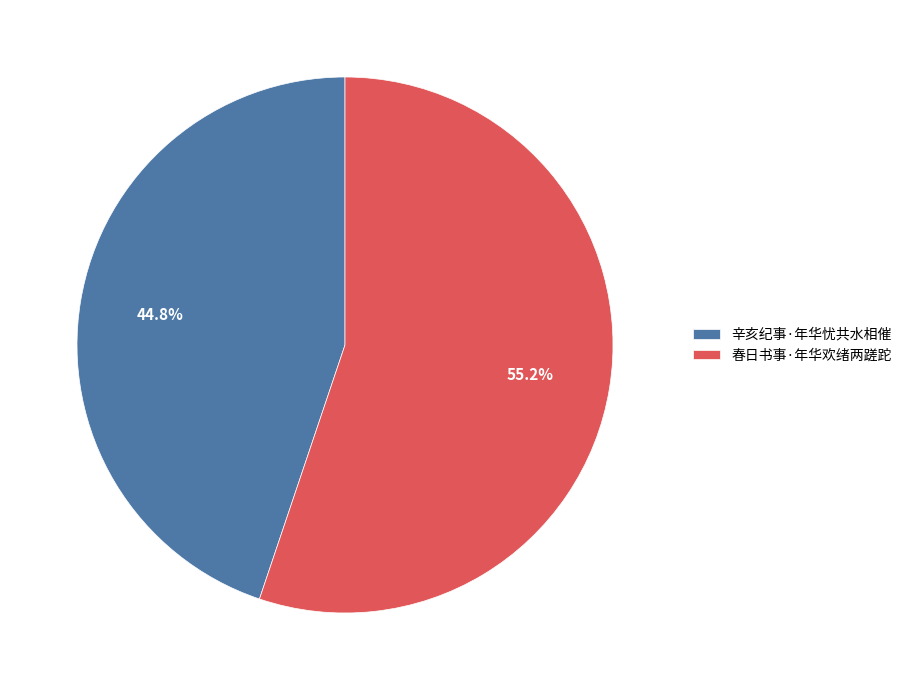

Is there any slice that represents more than half of the pie?

Yes